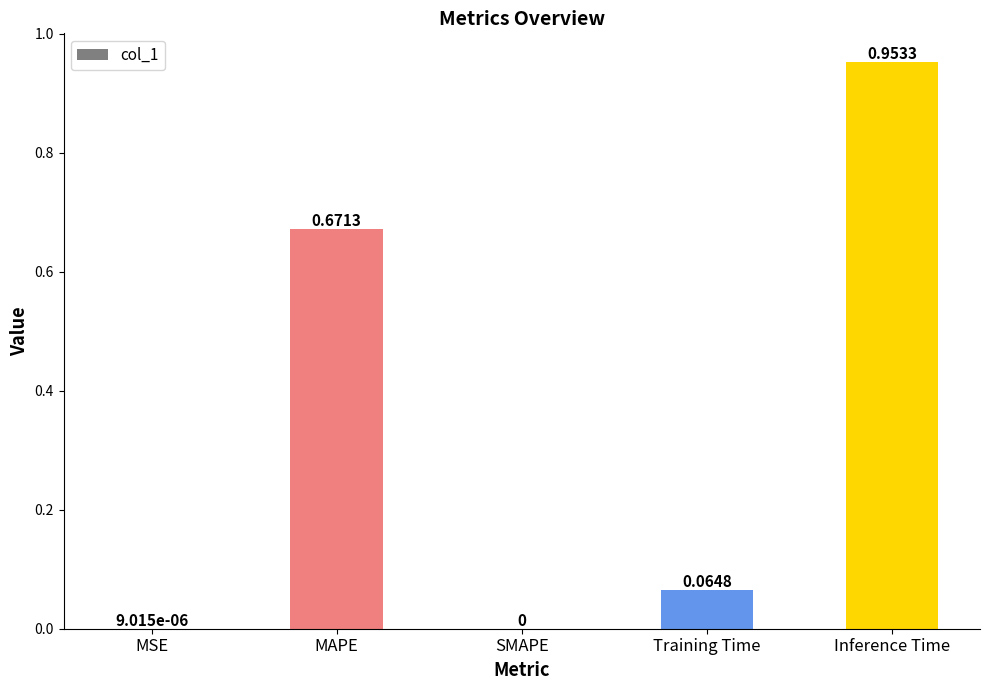

What is the sum of all values?

1.7